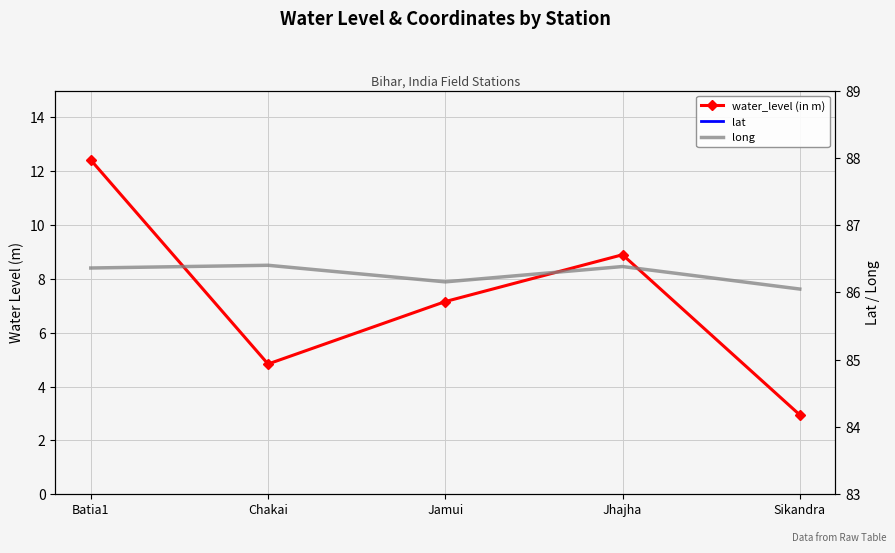

True or false: water_level (in m) and long cross at least once.

False